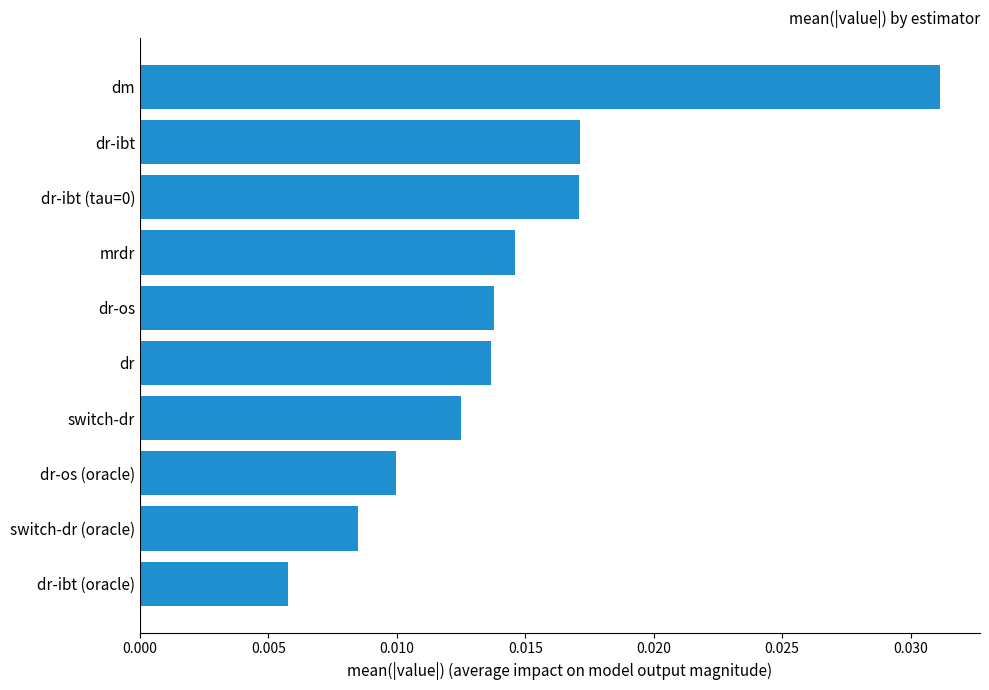

Which label corresponds to the smallest value in the chart?

dr-ibt (oracle)